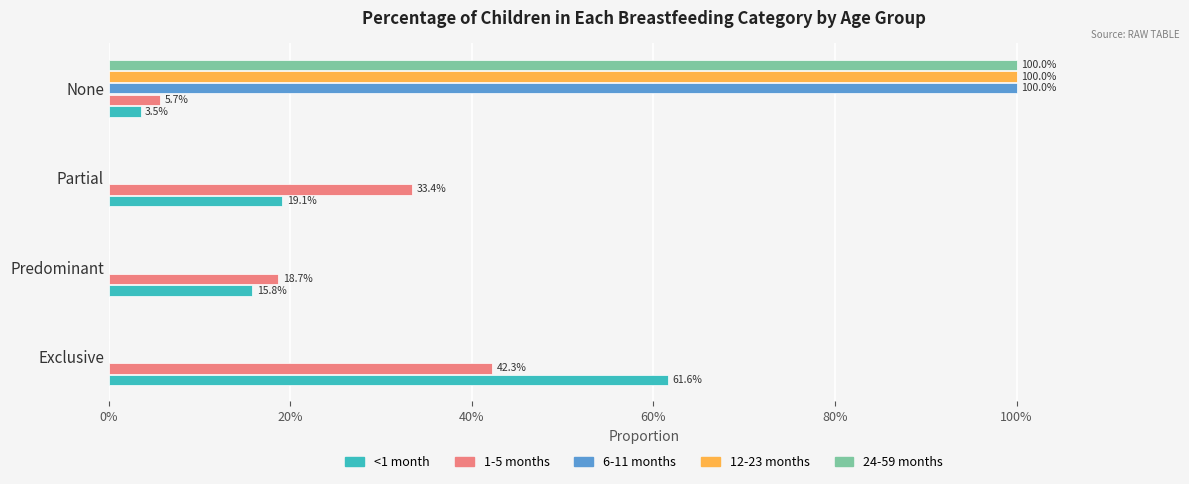

What are all the series names shown in the legend?

<1 month, 1-5 months, 6-11 months, 12-23 months, 24-59 months